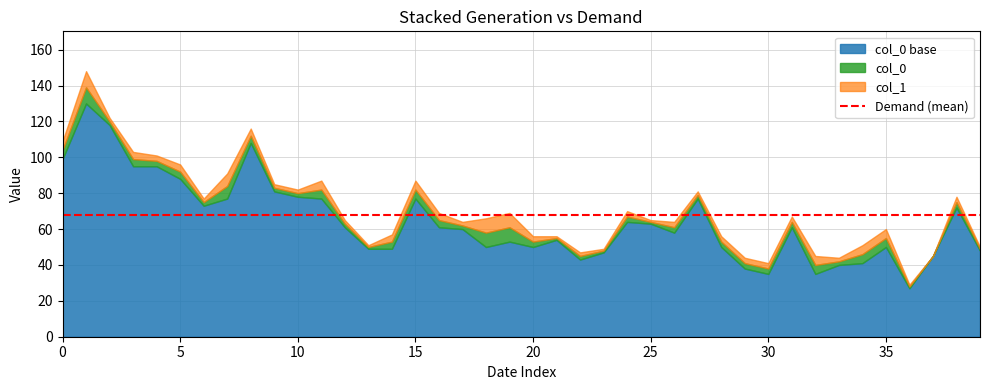

What is the difference between the second highest and minimum values in the col_0 series?

92